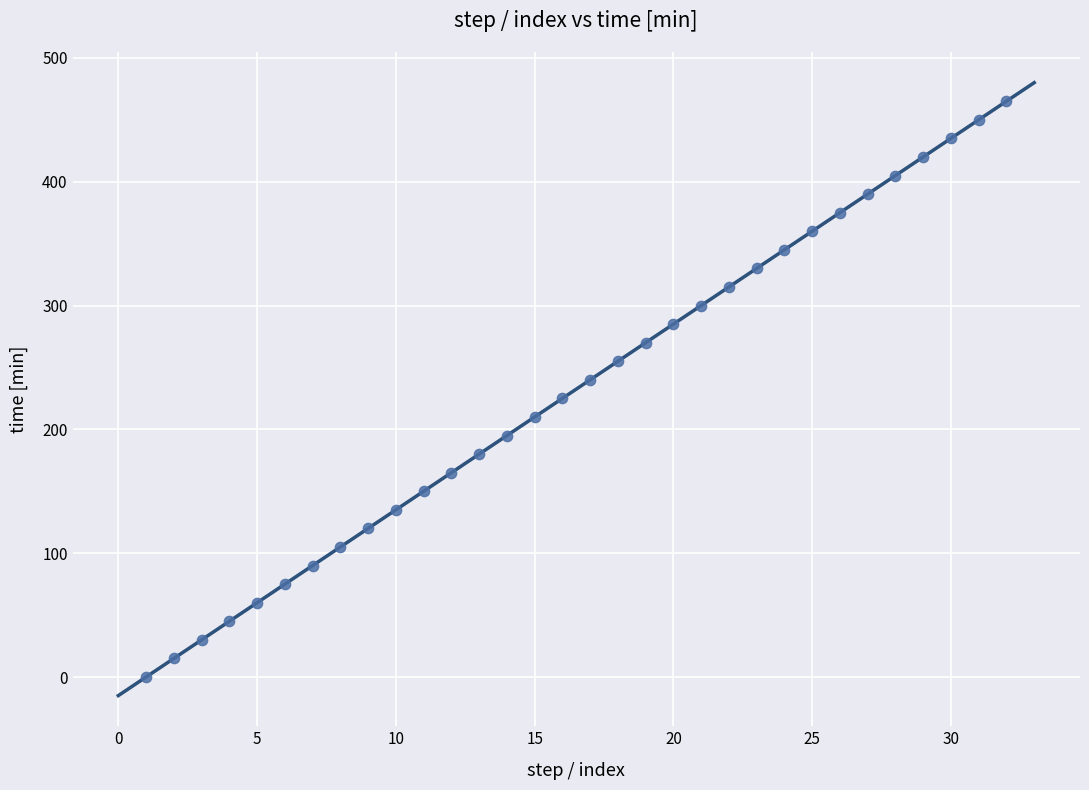

What is the range of Y values (max minus min)?

465